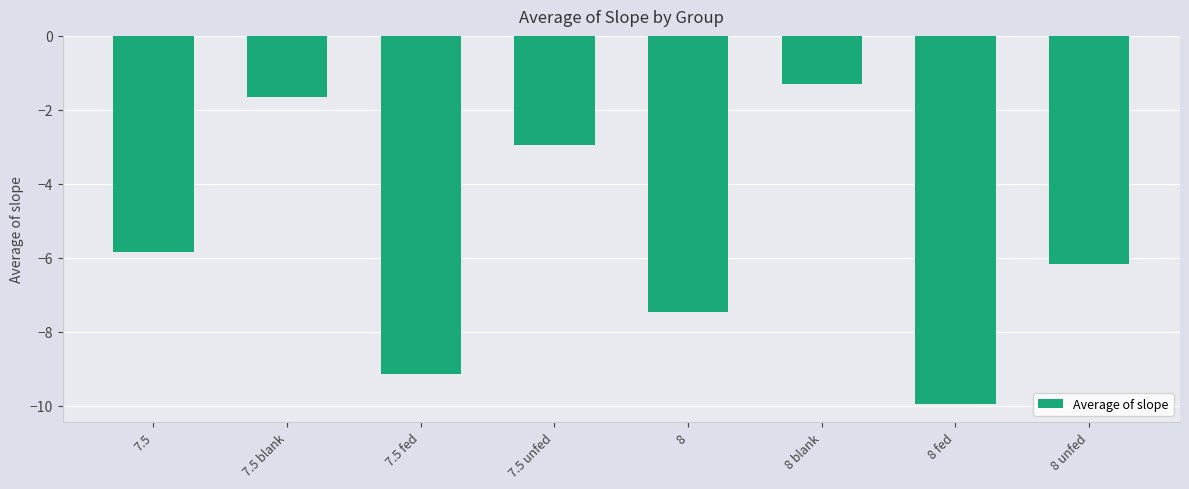

Which category has the highest value across all series?

8 blank